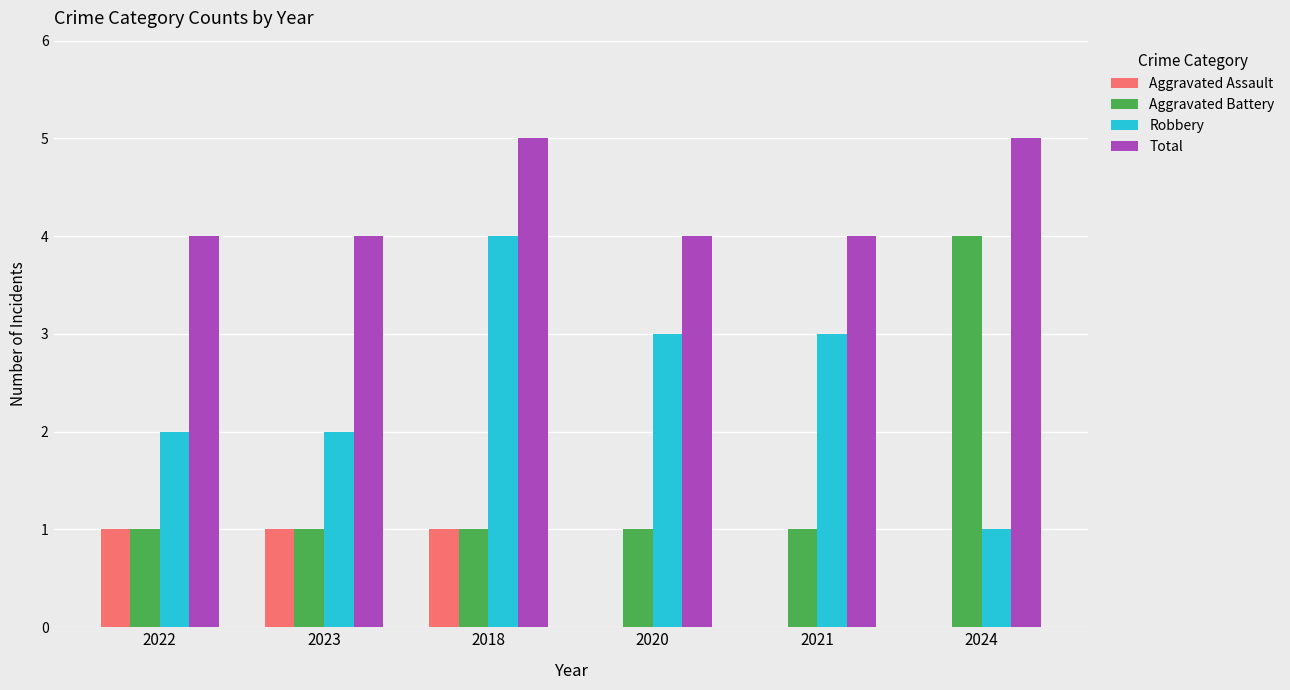

Reading right to left, list all the values displayed in this chart.

Aggravated Assault: 2024=0	2021=0	2020=0	2018=1	2023=1	2022=1
Aggravated Battery: 2024=4	2021=1	2020=1	2018=1	2023=1	2022=1
Robbery: 2024=1	2021=3	2020=3	2018=4	2023=2	2022=2
Total: 2024=5	2021=4	2020=4	2018=5	2023=4	2022=4